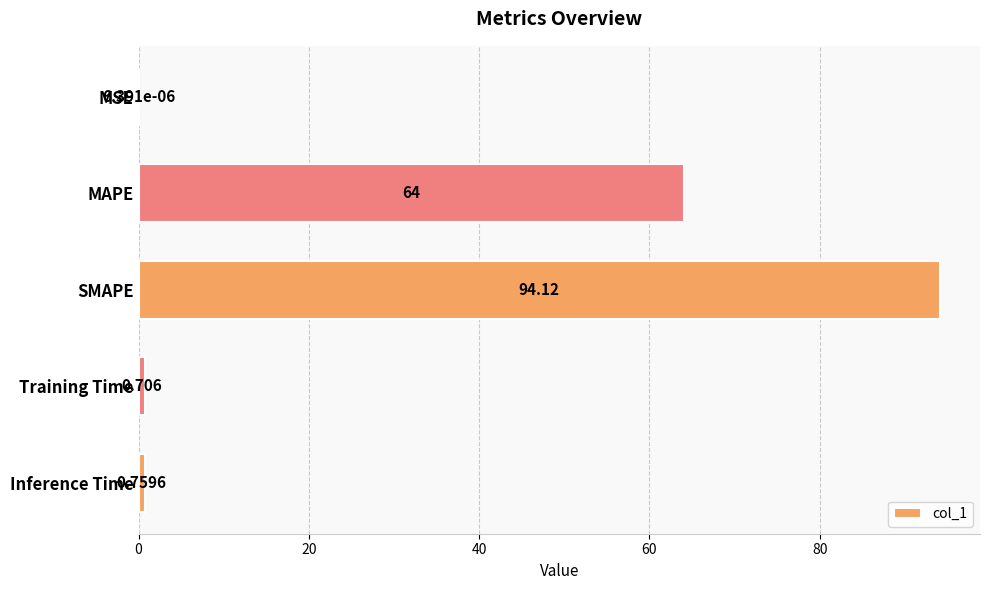

Count the number of data series in this chart.

1